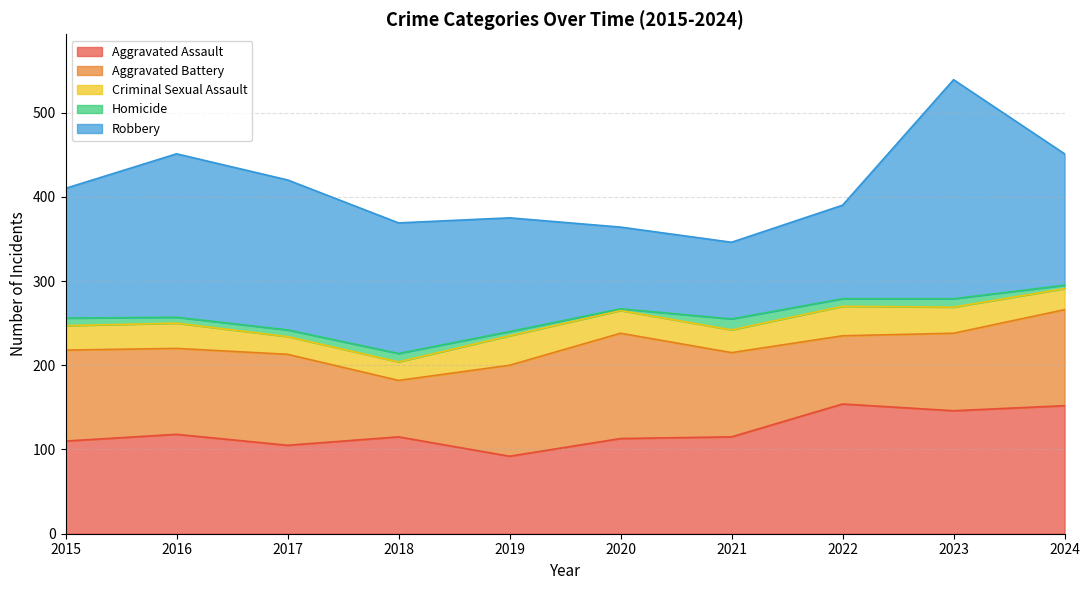

True or false: Criminal Sexual Assault and Aggravated Assault cross at least once.

False